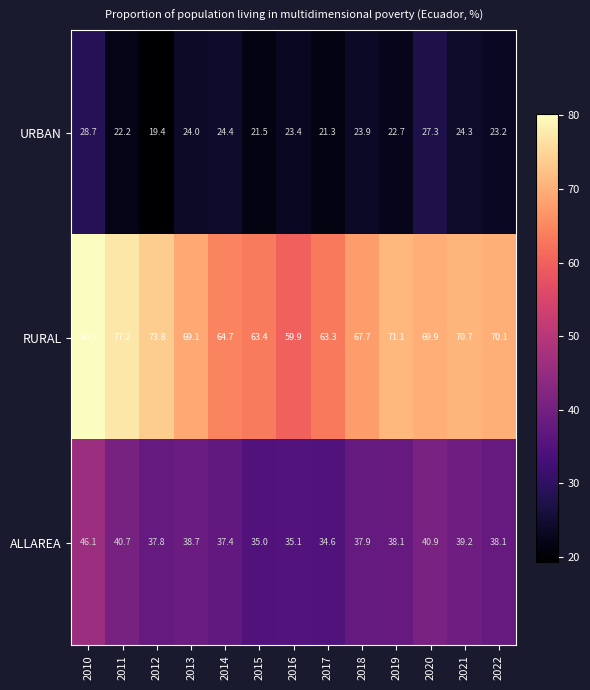

Between 2013 and 2016, which series saw the biggest shift?

RURAL